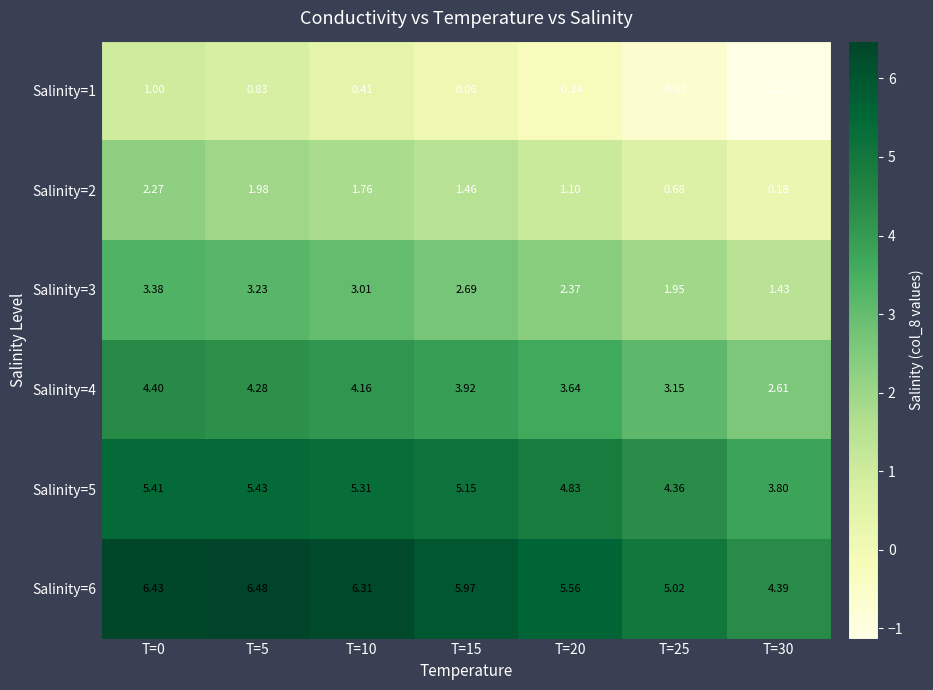

What is the total value across all series at T=0?

22.9